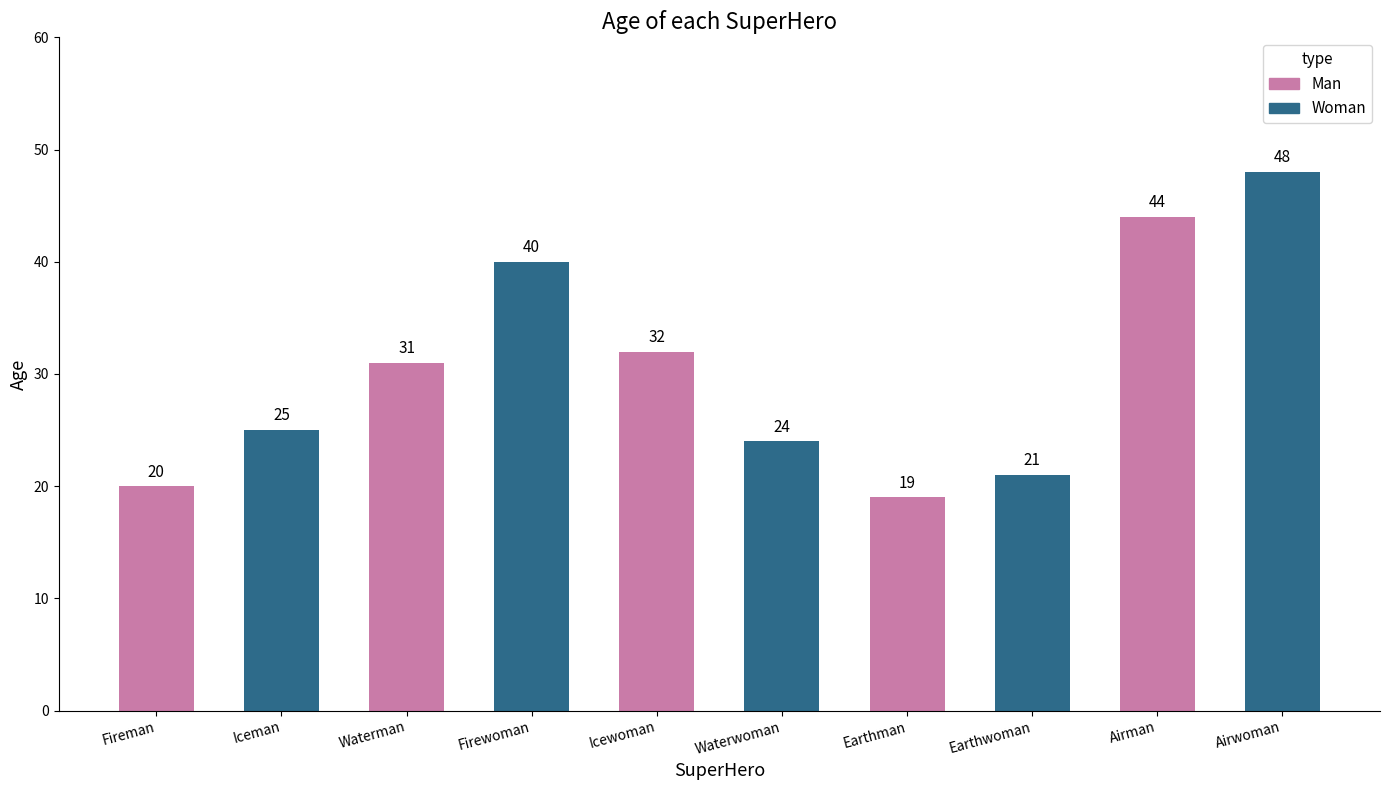

Is it true that the value at Airwoman is 84?

False